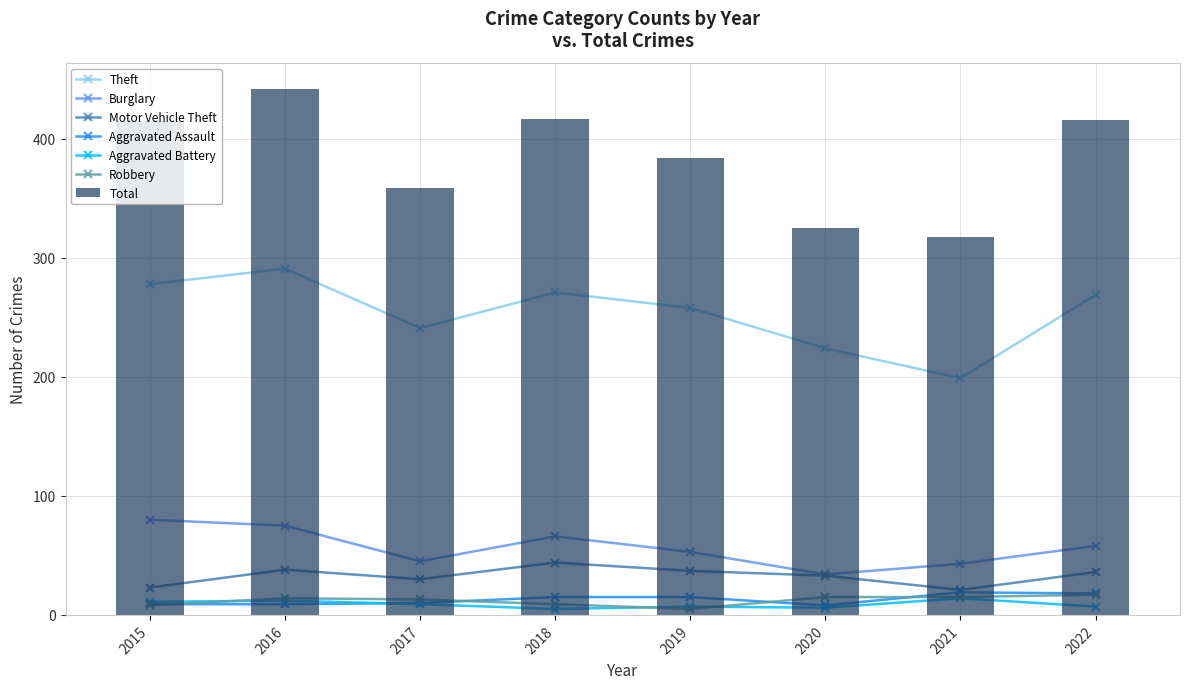

How many series are shown in this chart?

6